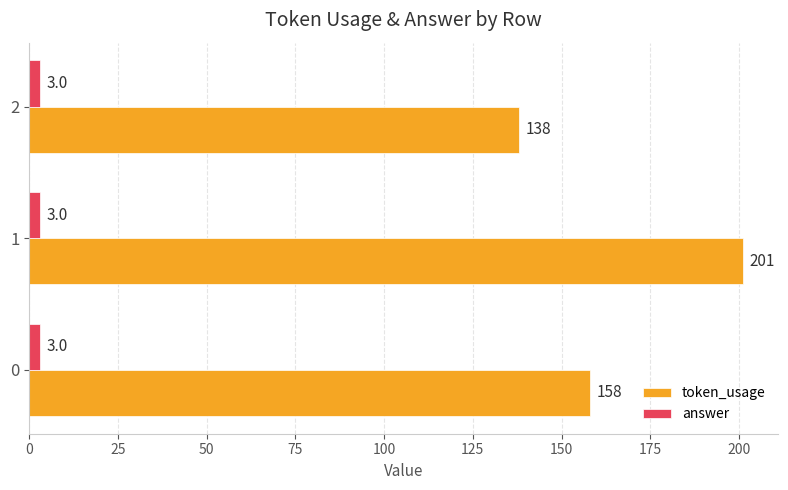

Which series has the largest range (max minus min)?

token_usage